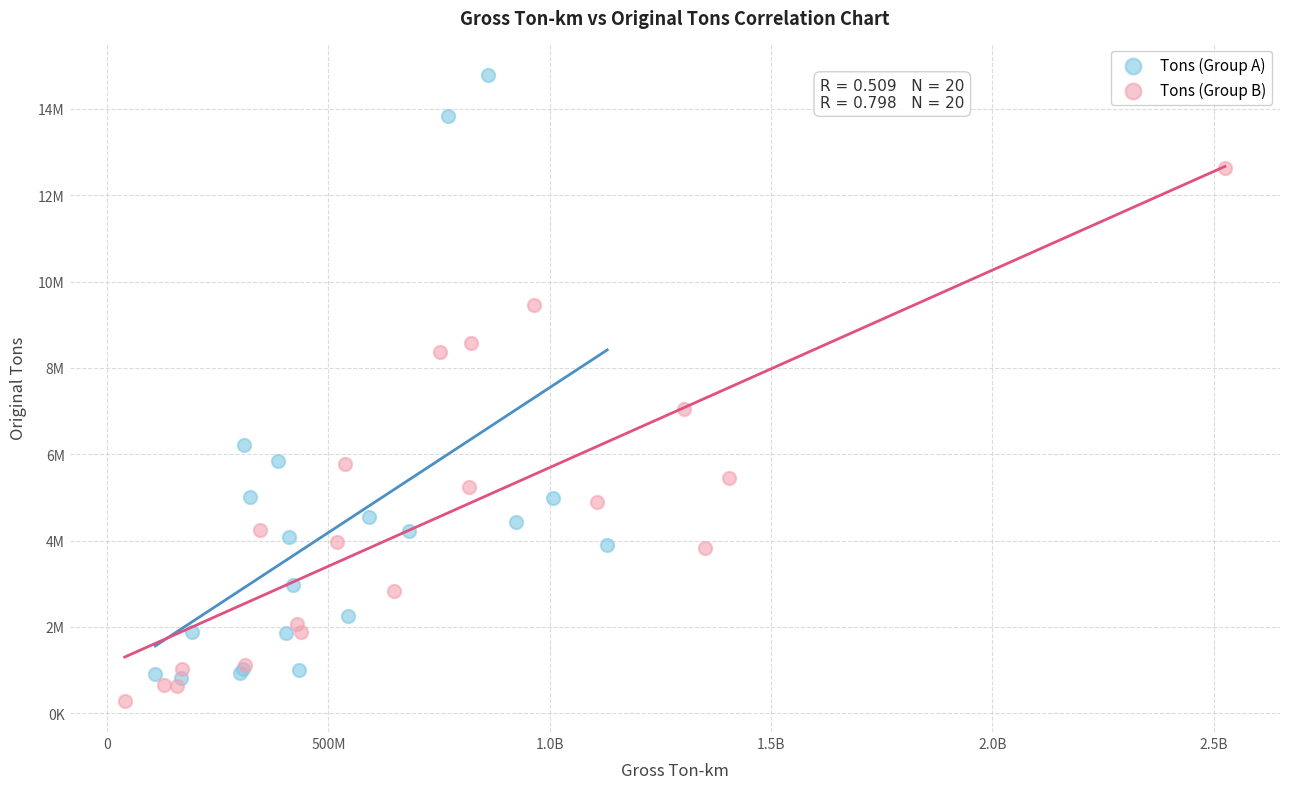

Which series reaches the maximum Y coordinate?

Tons (Group A)